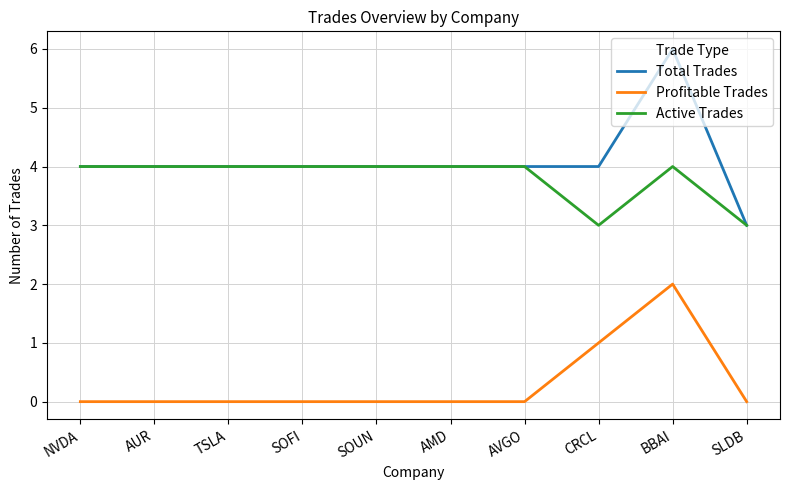

At how many categories does at least one series exceed 1?

10